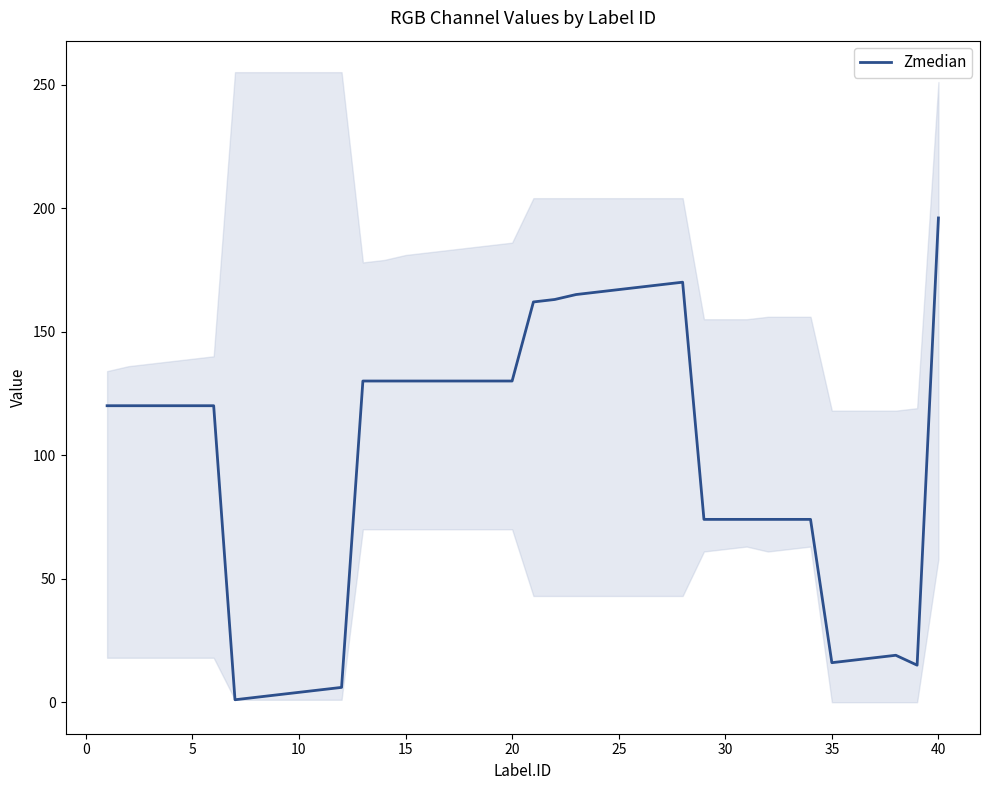

At which label does Zmedian reach its peak?

40